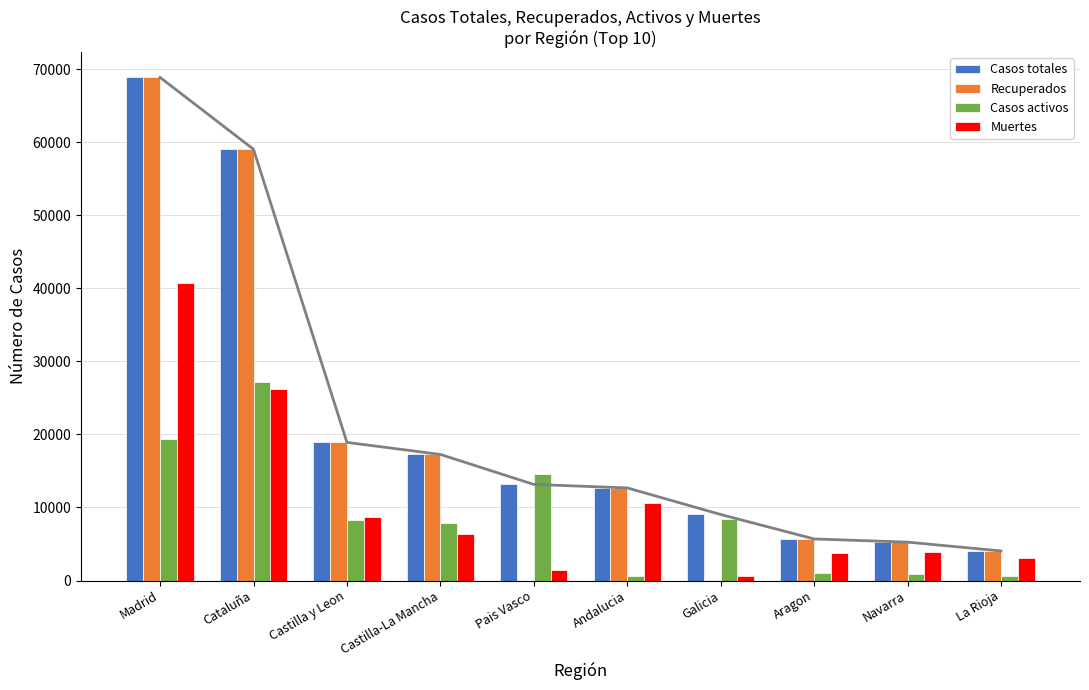

How many groups of bars are there?

10